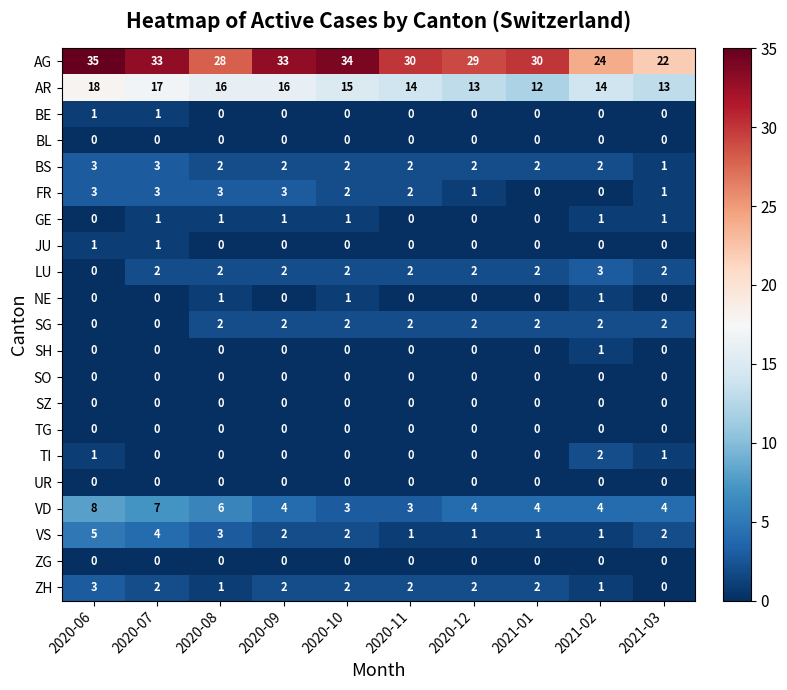

Read the FR value at 2020-09.

3